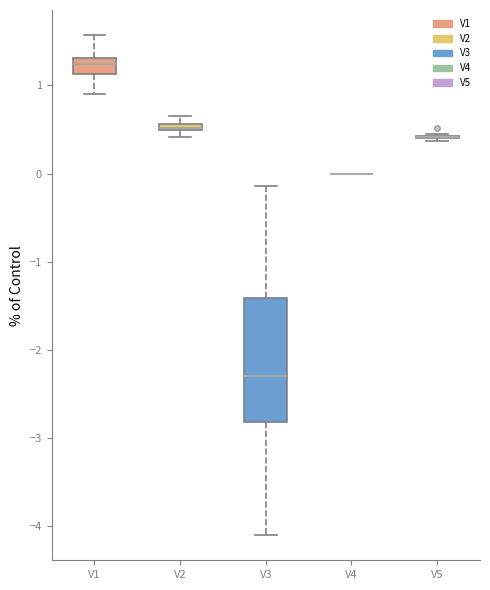

Comparing the boxes themselves (not the whiskers), which one is the tallest?

V3